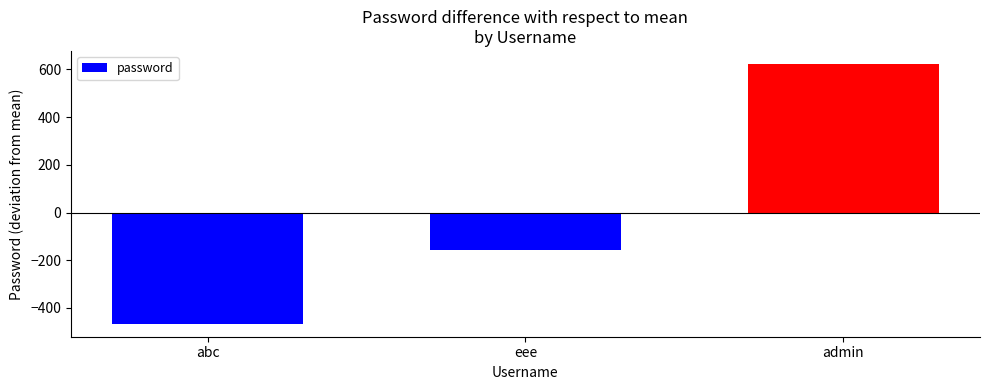

List the labels in order of value, largest first.

admin, eee, abc